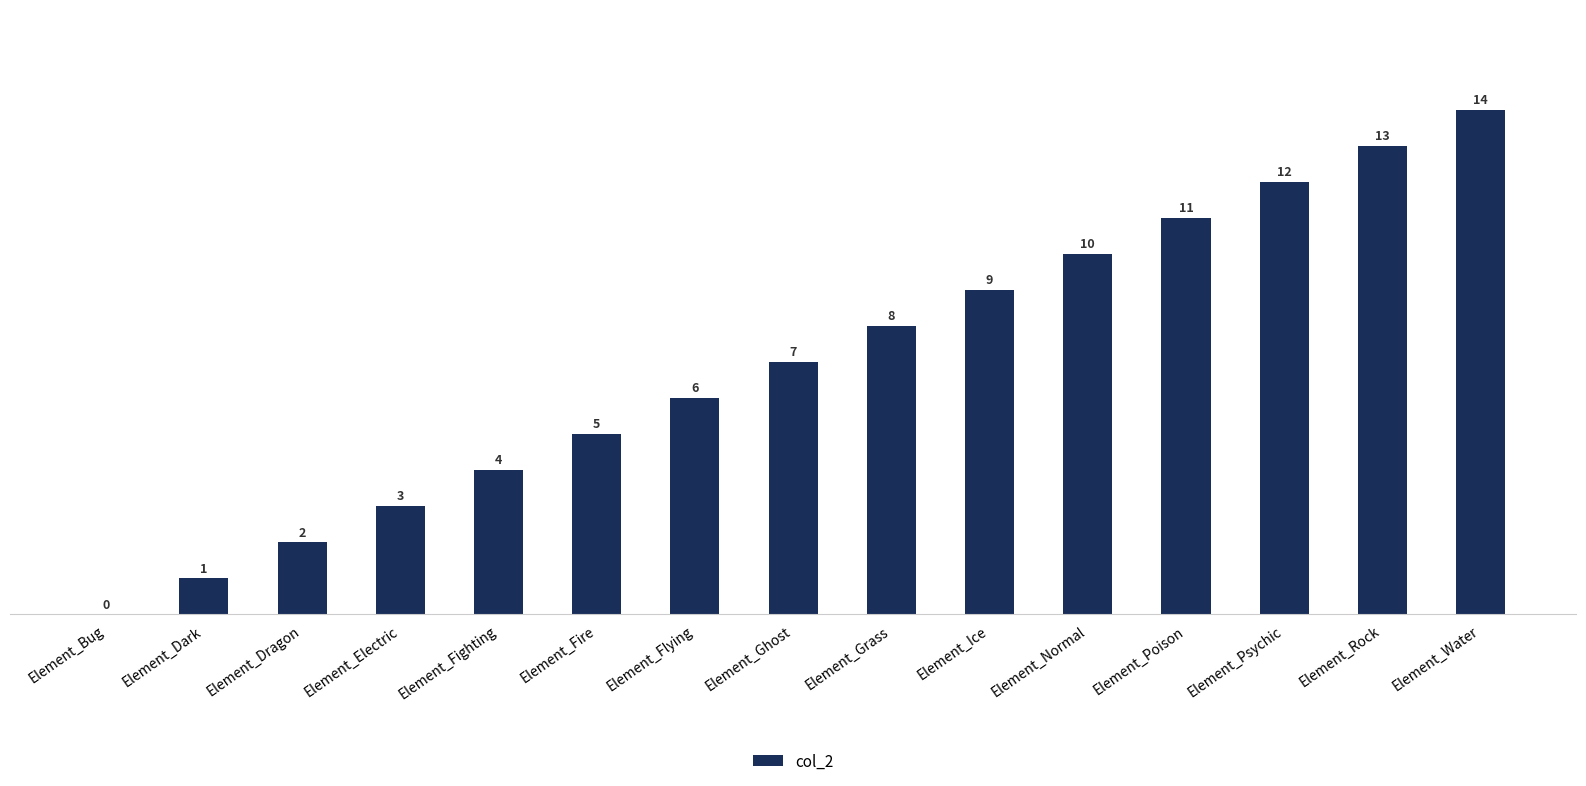

What is the sum of the values at Element_Electric and Element_Dark?

4